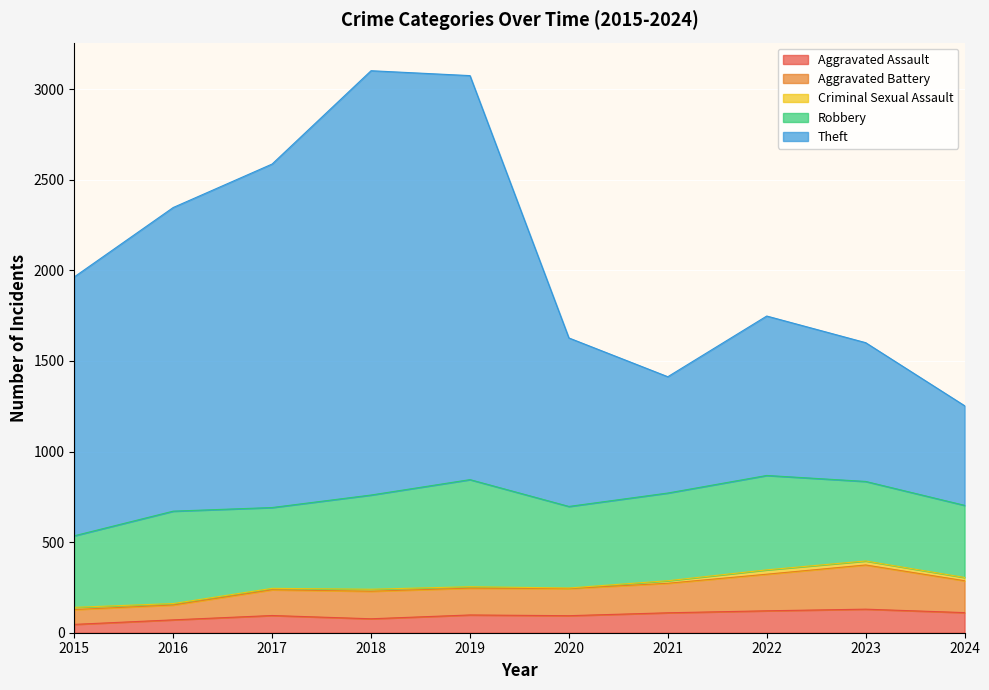

What is the approximate value of Aggravated Assault at 2024?

111